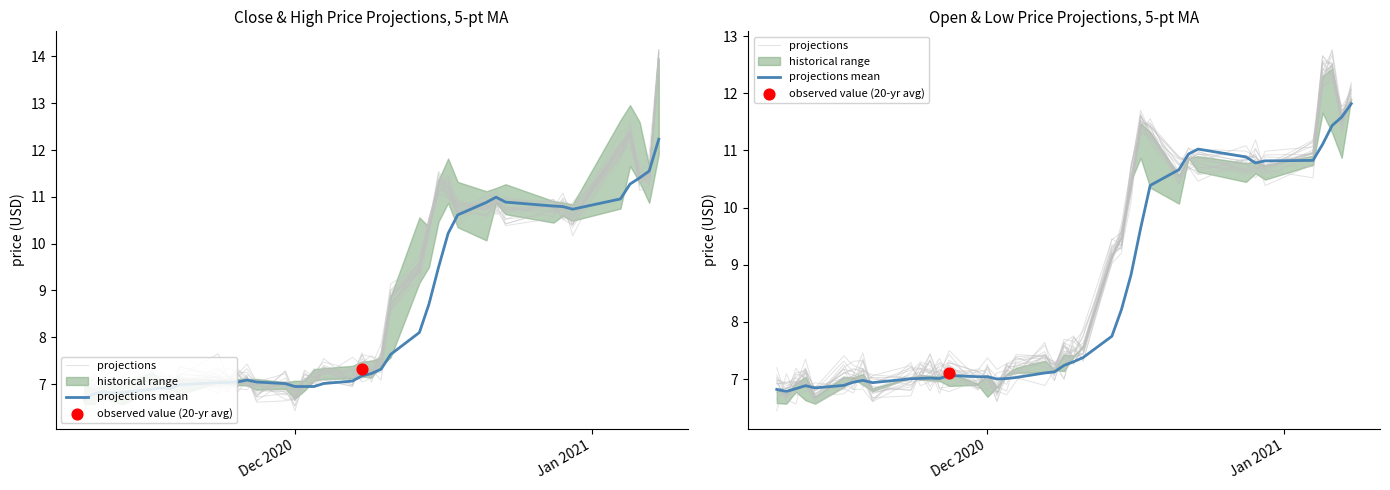

Is the value of projections mean at 13 greater than the value of projections at 27?

No